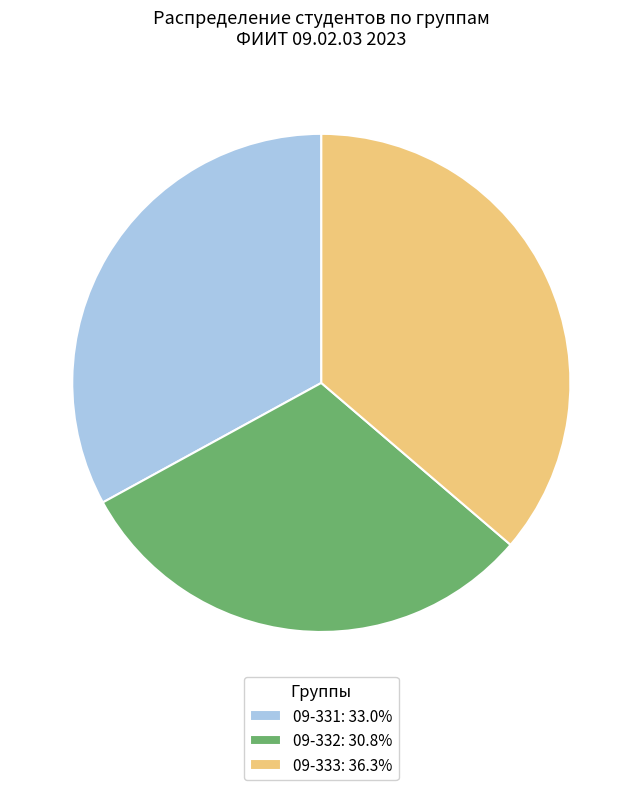

Does 09-333: 36.3% account for over 50% of the chart?

No